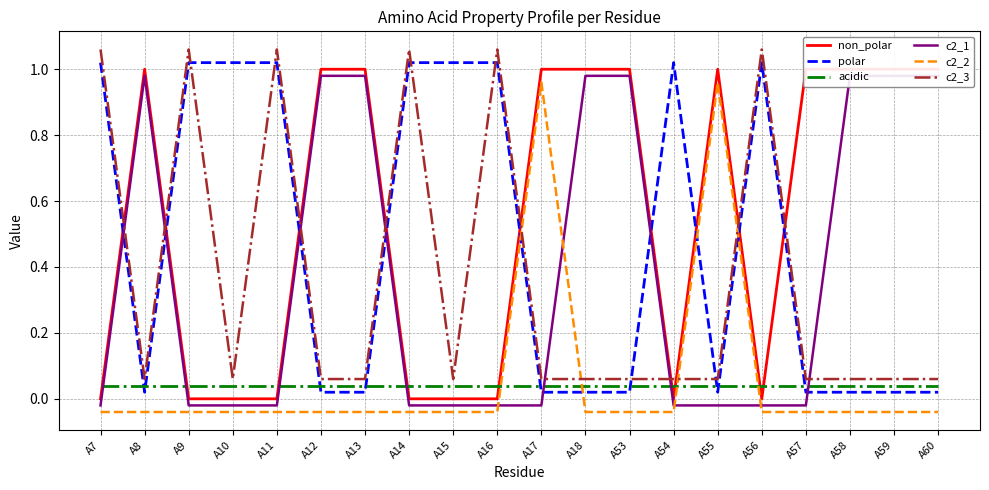

What is the total value across all series at A12?

2.1